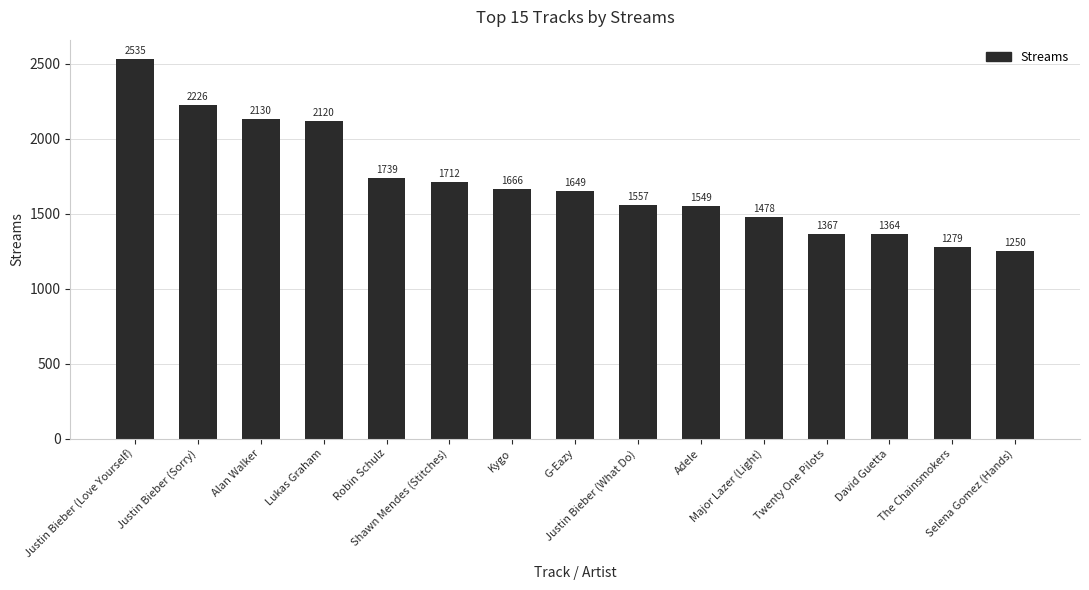

List the labels in order of value, smallest first.

Selena Gomez (Hands), The Chainsmokers, David Guetta, Twenty One Pilots, Major Lazer (Light), Adele, Justin Bieber (What Do), G-Eazy, Kygo, Shawn Mendes (Stitches), Robin Schulz, Lukas Graham, Alan Walker, Justin Bieber (Sorry), Justin Bieber (Love Yourself)